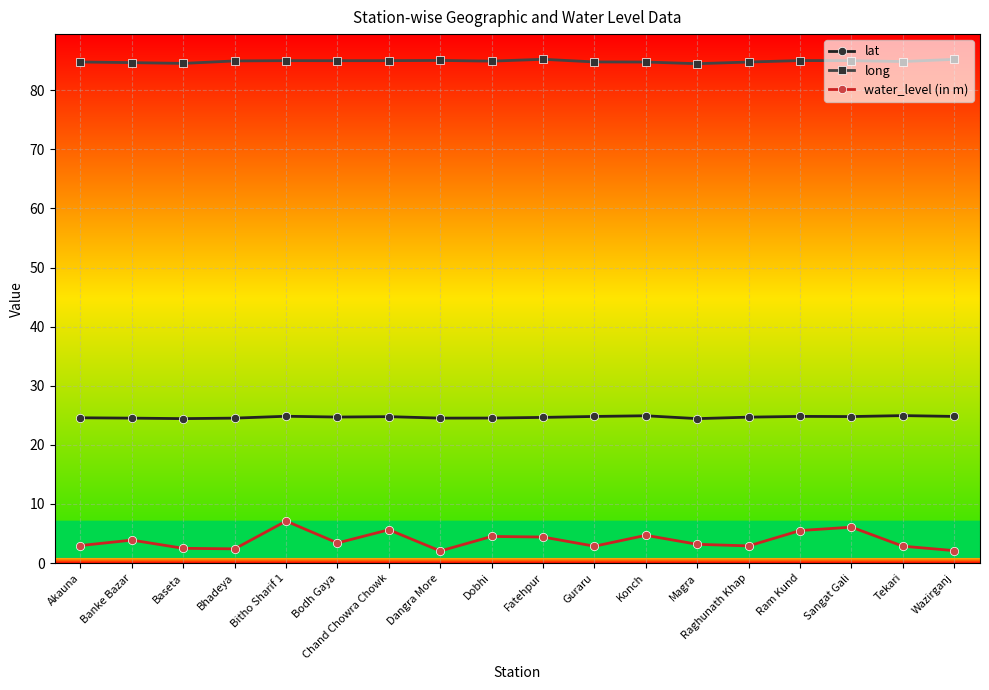

List the series in order of their overall mean, highest first.

long, lat, water_level (in m)